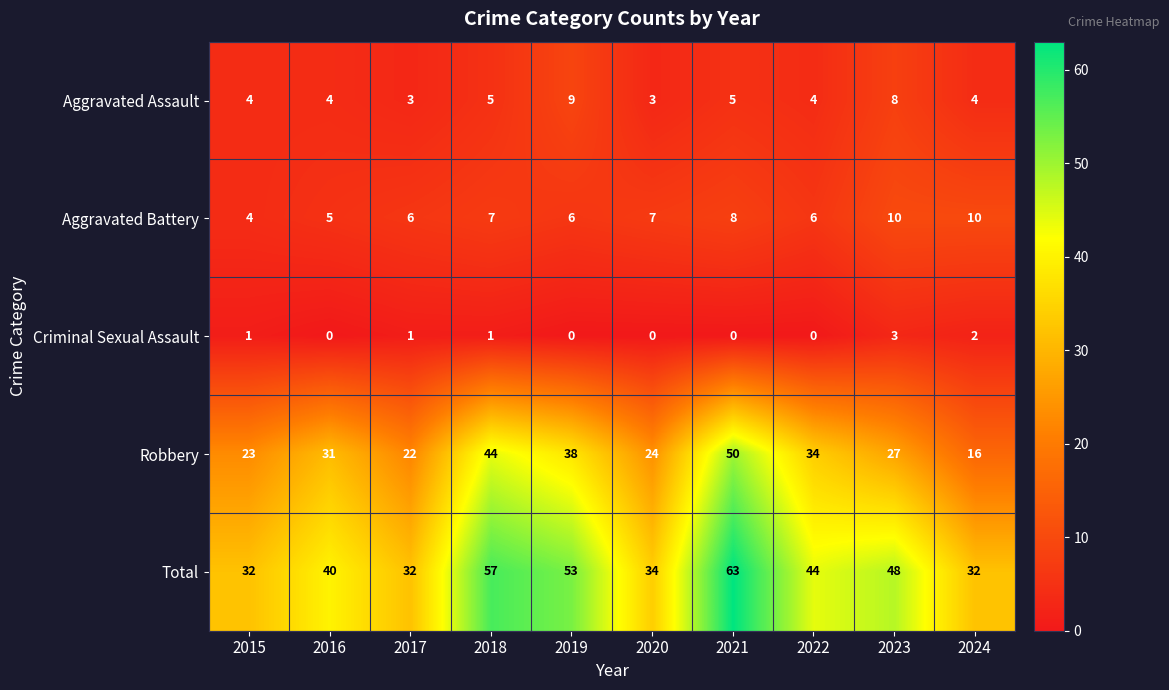

Rank the series by their maximum value, from highest to lowest.

Total, Robbery, Aggravated Battery, Aggravated Assault, Criminal Sexual Assault